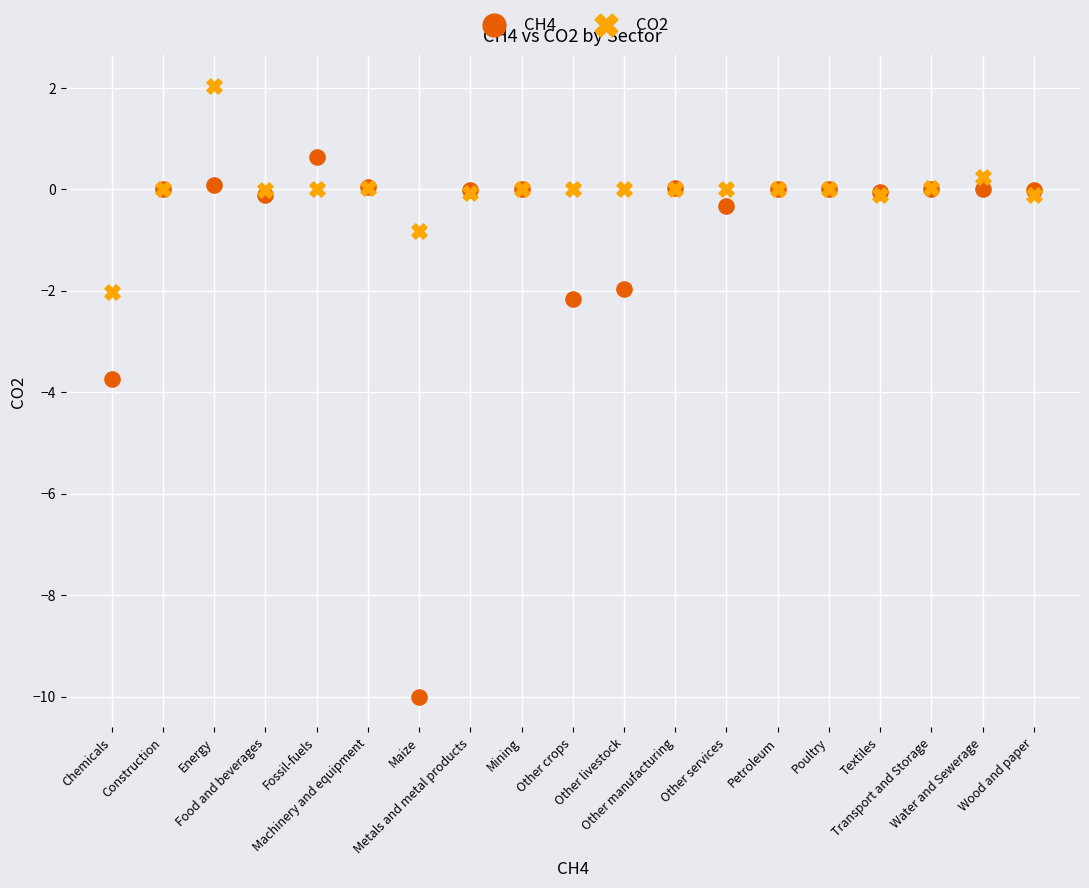

Which series contains the lowest Y value?

CH4